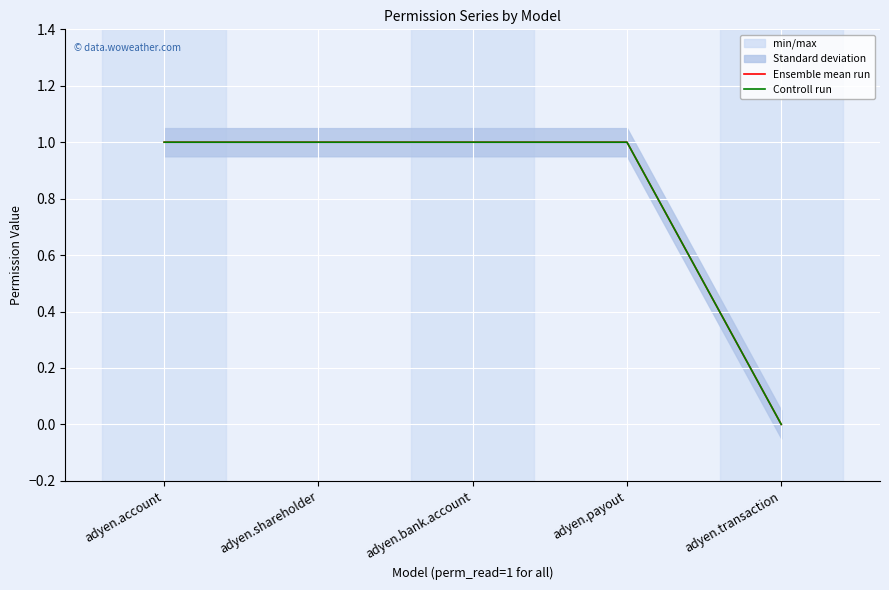

What is the difference between the maximum and minimum values in the Ensemble mean run series?

1